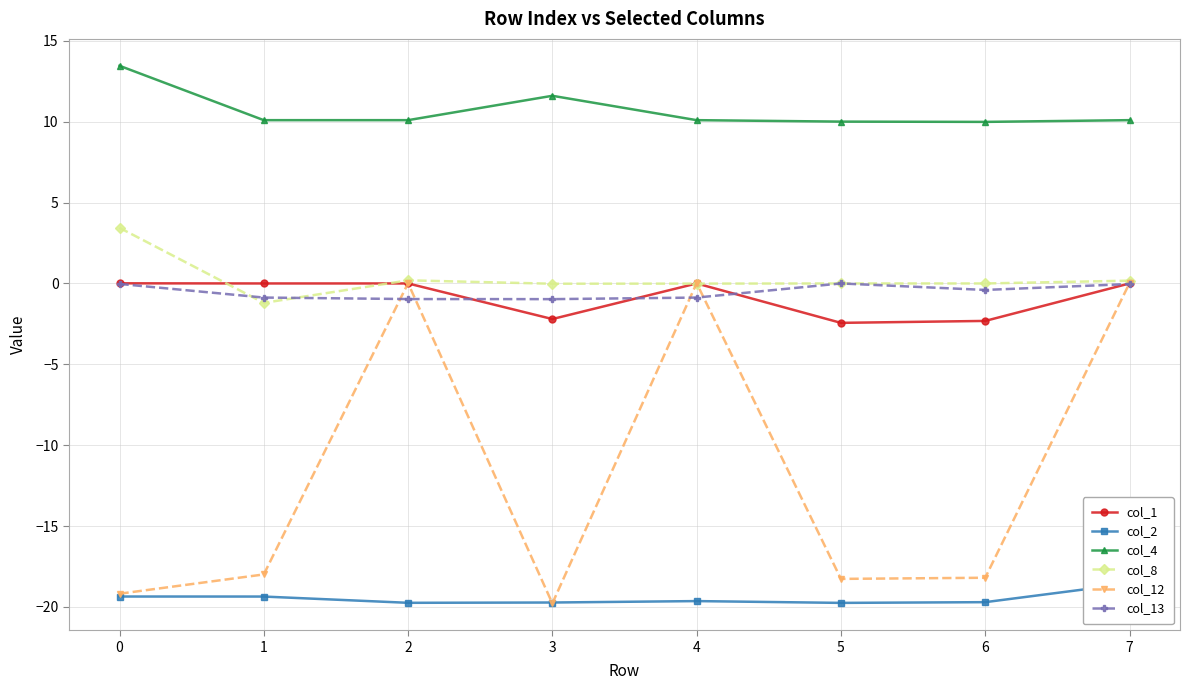

Which has a higher value, 1 or 5?

1